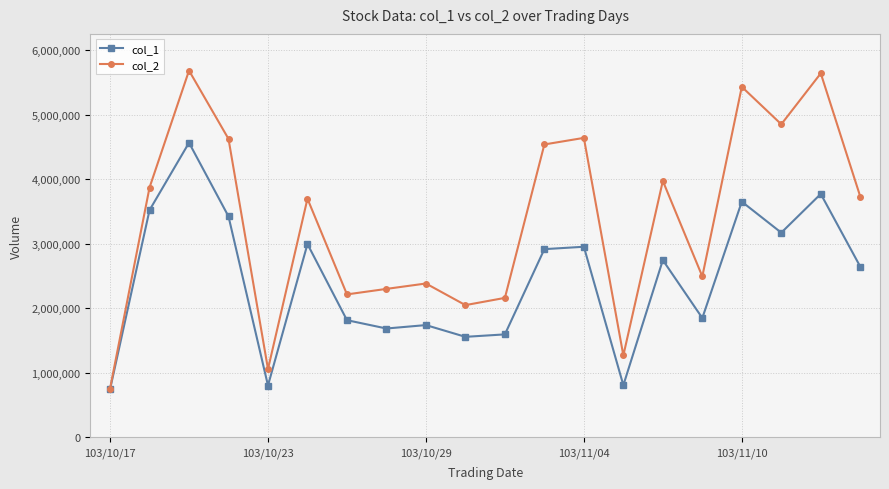

What are all the series names shown in the legend?

col_1, col_2